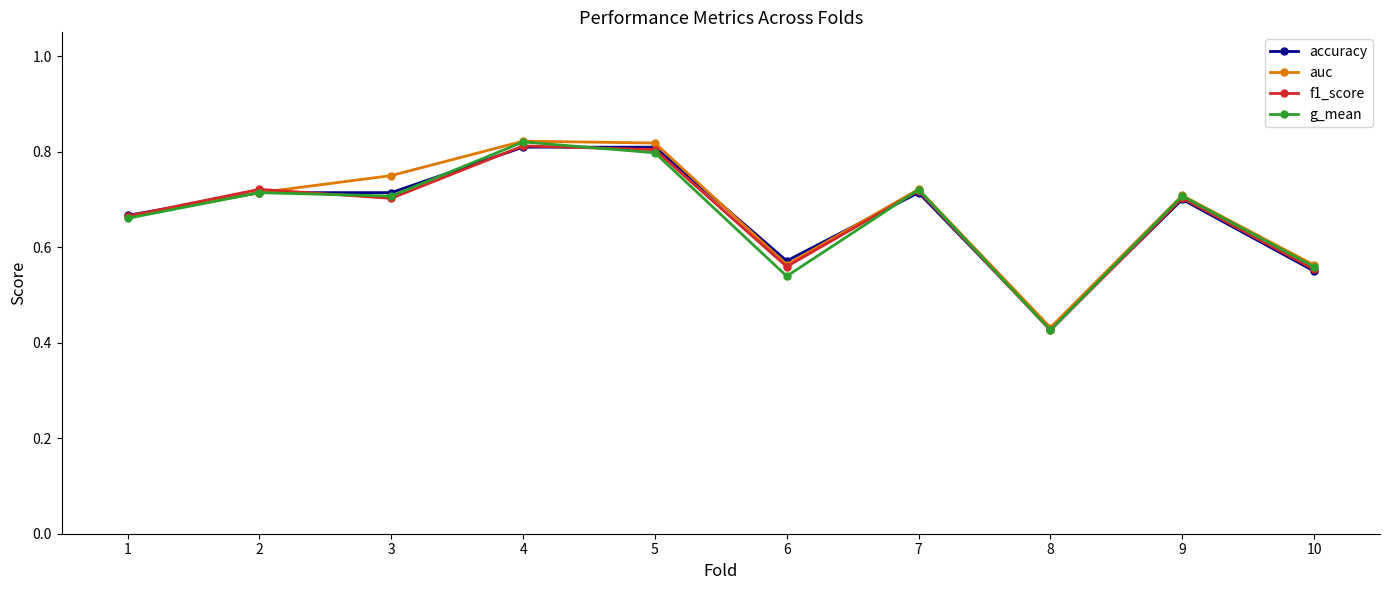

Is the value of accuracy at 10 greater than the value of auc at 1?

No